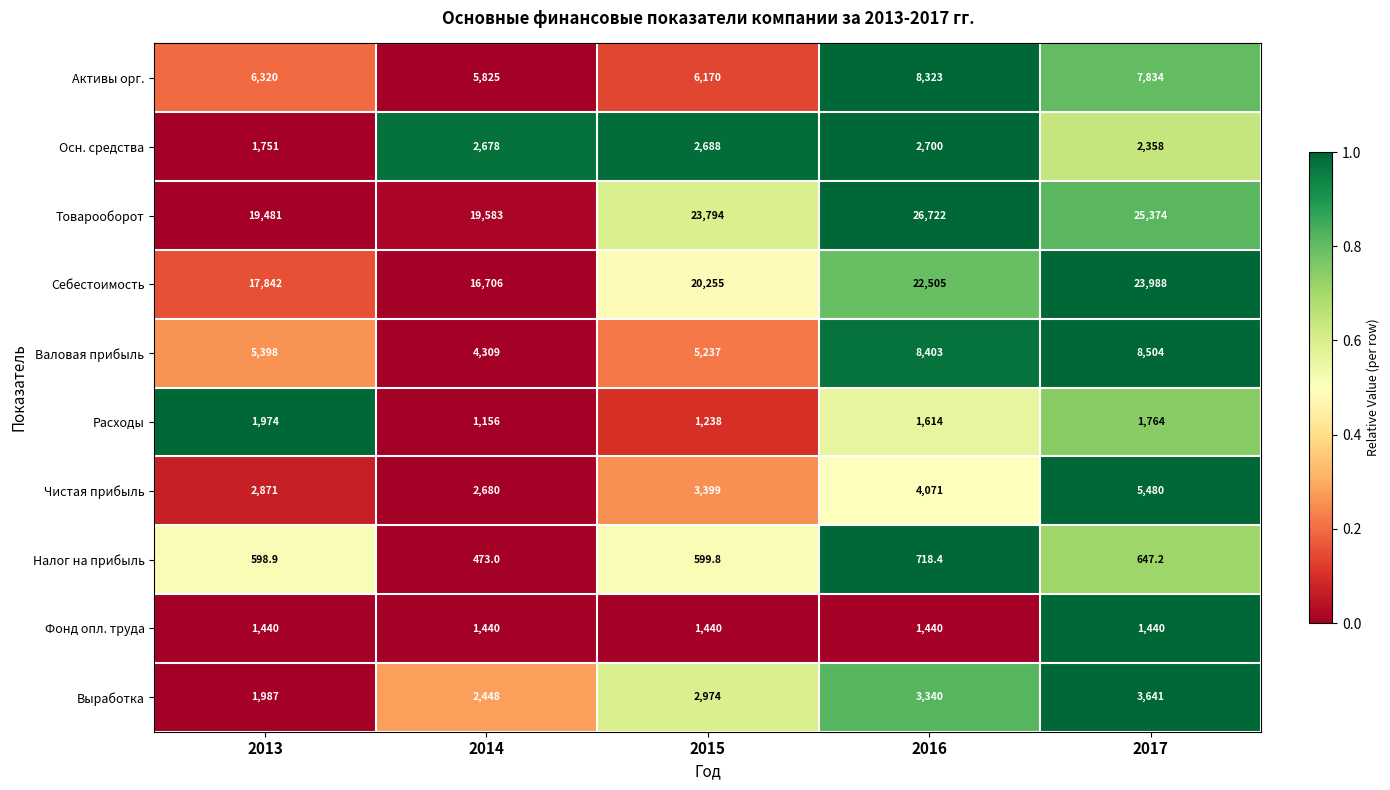

What is the difference between the second highest and second lowest values in the Активы орг. series?

1664.0